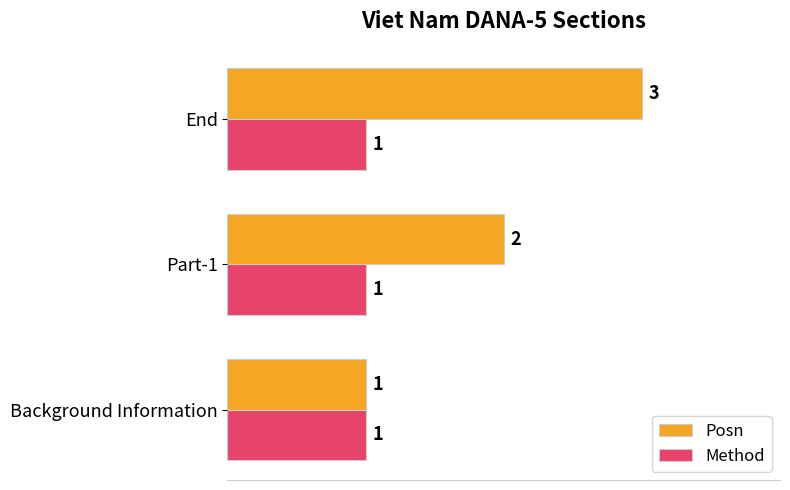

The Method series shows 1 at End. True or false?

True